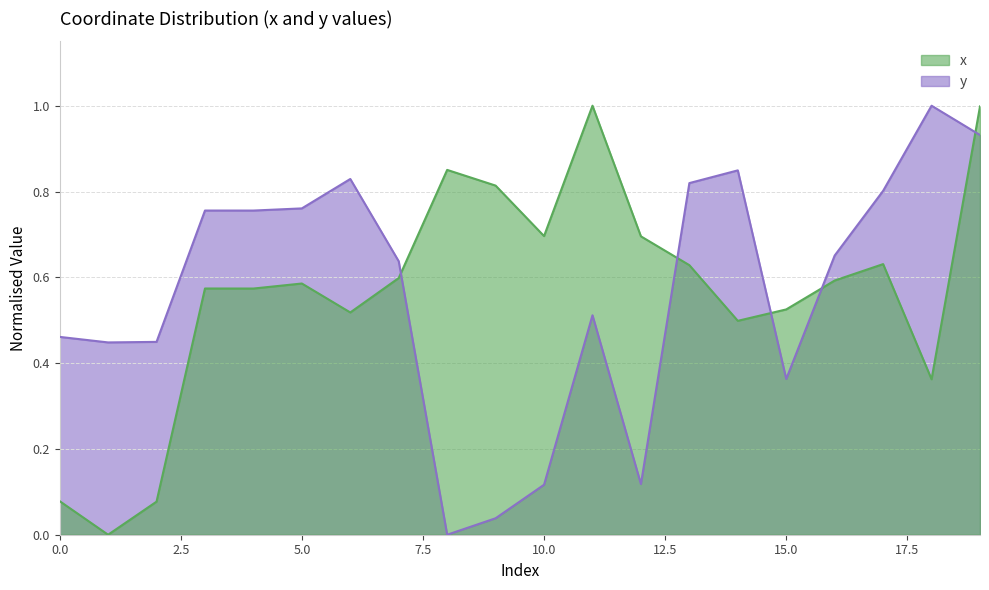

At how many categories does at least one series exceed 0?

20